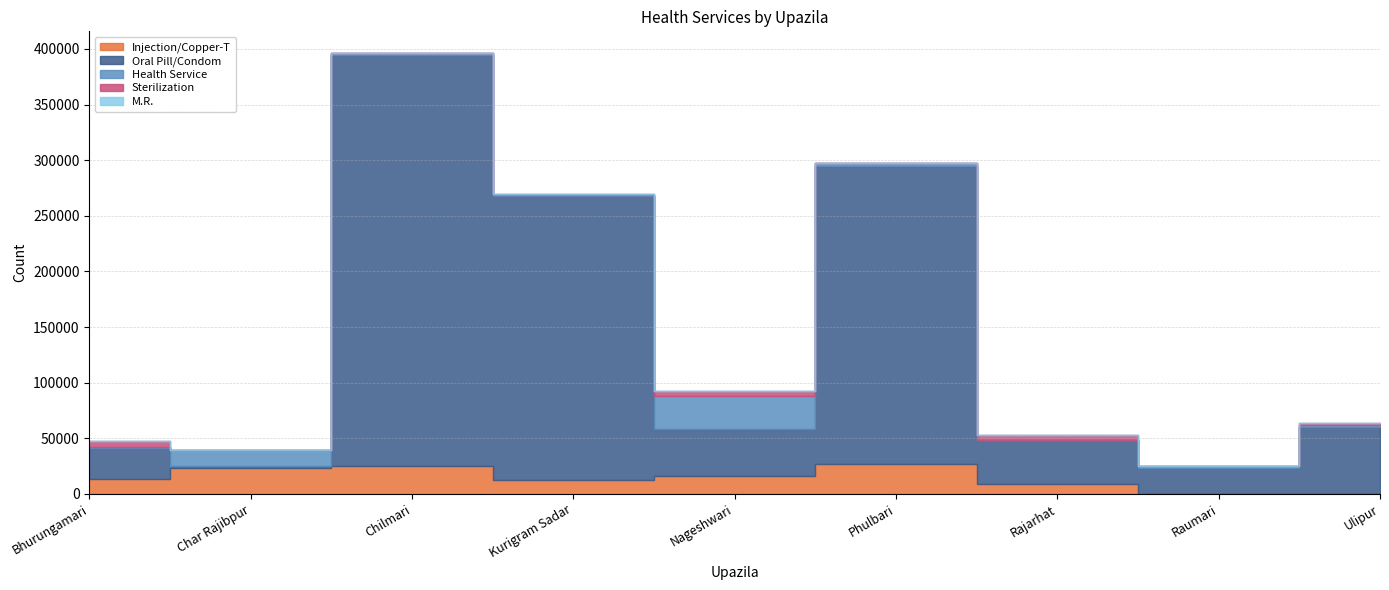

At which category does Oral Pill/Condom reach its first local valley?

Char Rajibpur